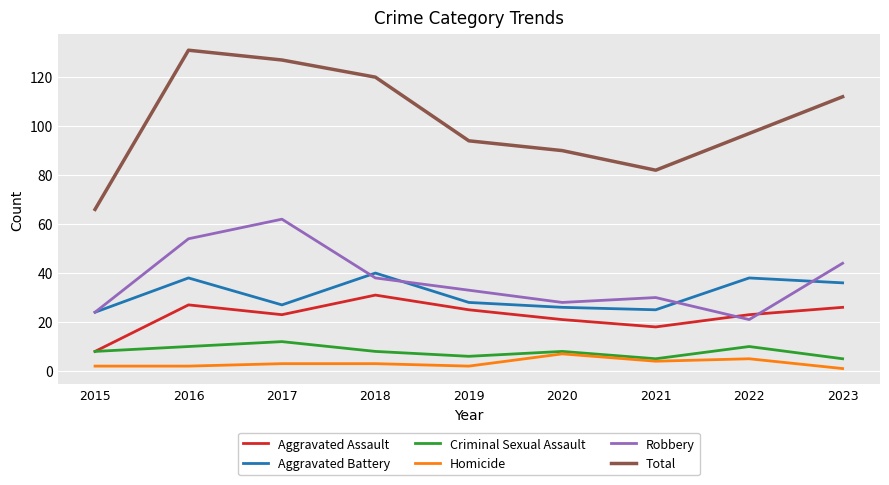

At which label does Aggravated Assault first exceed 23?

2016